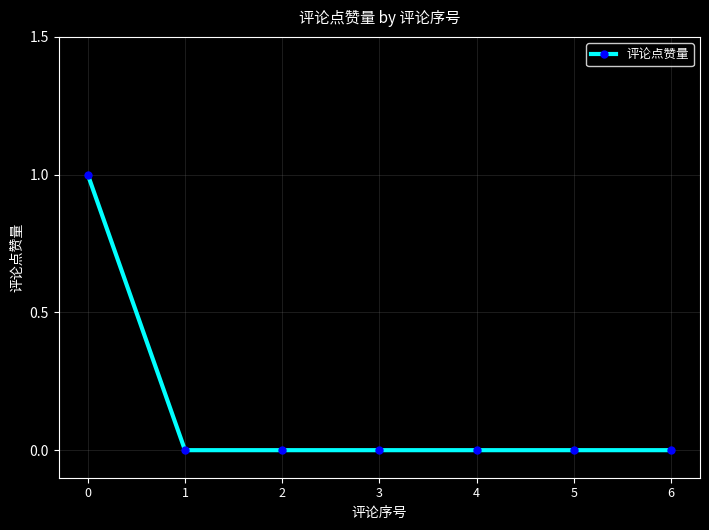

The chart shows a value of 0 at 4. True or false?

True